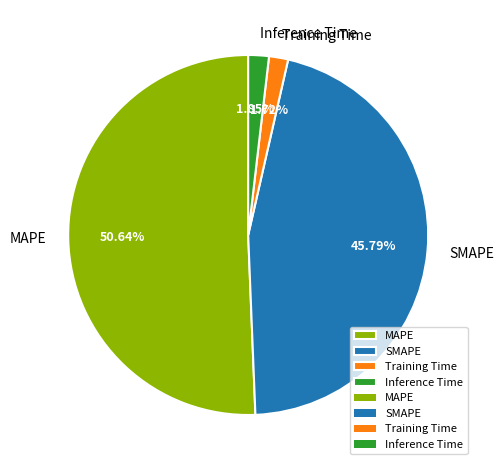

Count the number of slices in the pie.

4